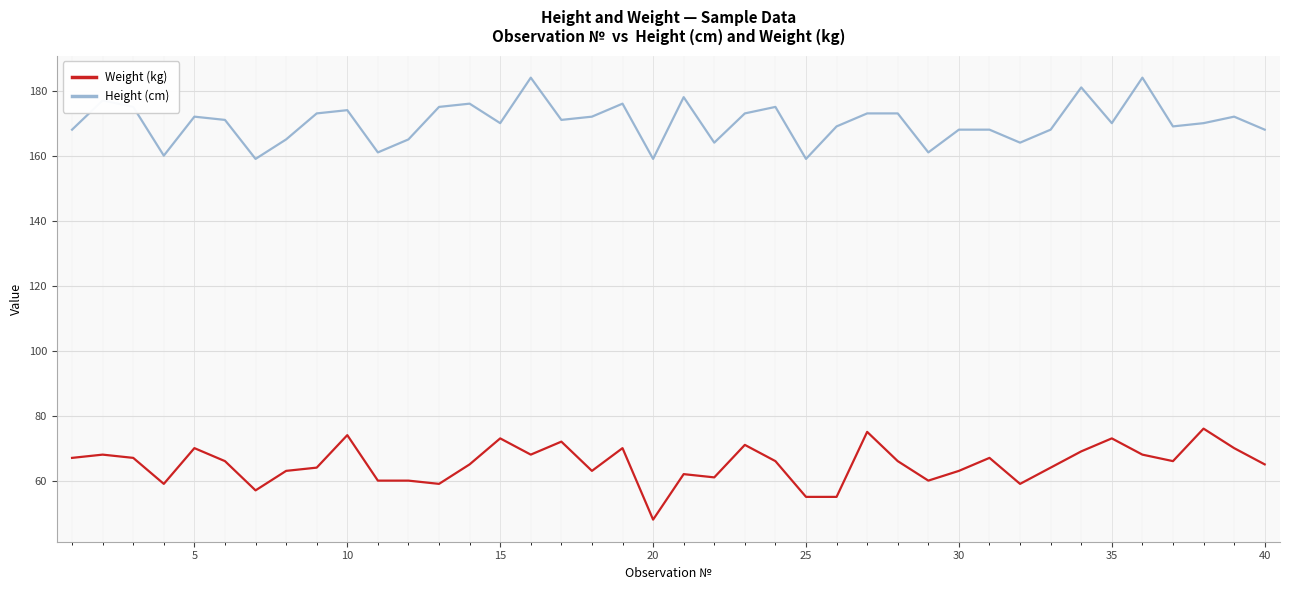

Reading left to right, list all the values displayed in this chart.

Weight (kg): 67	68	67	59	70	66	57	63	64	74	60	60	59	65	73	68	72	63	70	48	62	61	71	66	55	55	75	66	60	63	67	59	64	69	73	68	66	76	70	65
Height (cm): 168	177	175	160	172	171	159	165	173	174	161	165	175	176	170	184	171	172	176	159	178	164	173	175	159	169	173	173	161	168	168	164	168	181	170	184	169	170	172	168